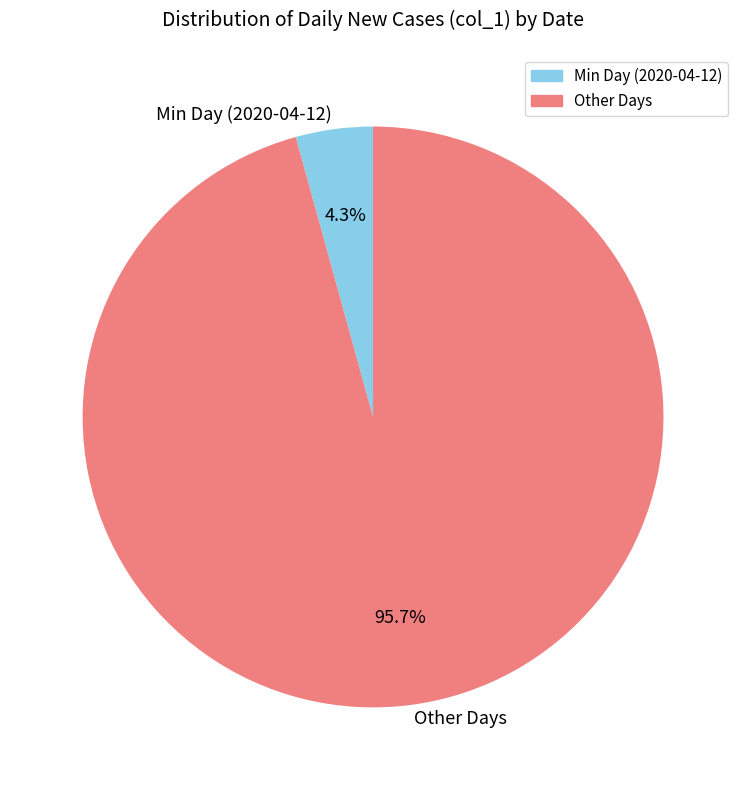

How much of the chart is everything except Min Day (2020-04-12)?

95.7%